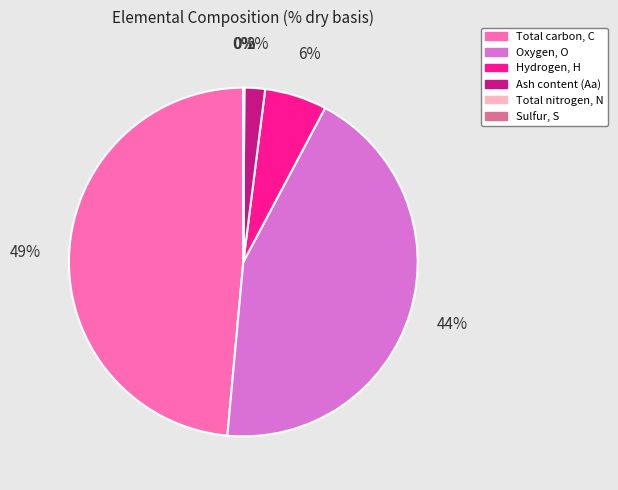

To the nearest percent, what portion does Total carbon, C represent?

49%